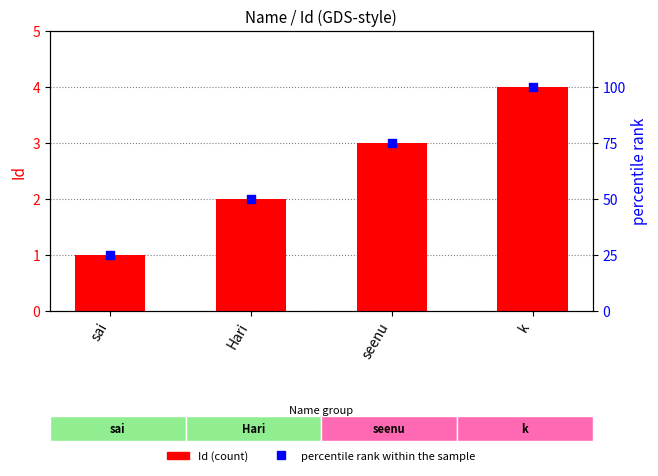

Which series reaches the minimum Y coordinate?

Id